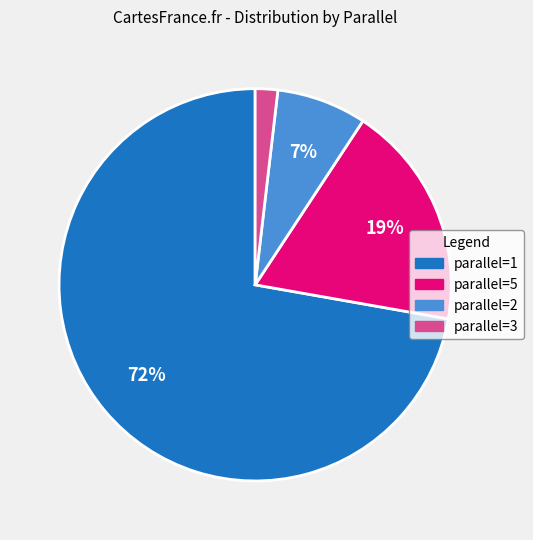

How many slices are in this pie chart?

4